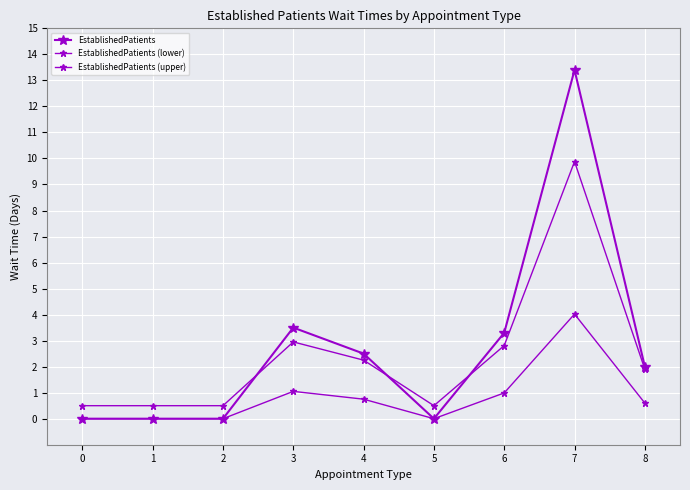

How many lines are shown in the chart?

3